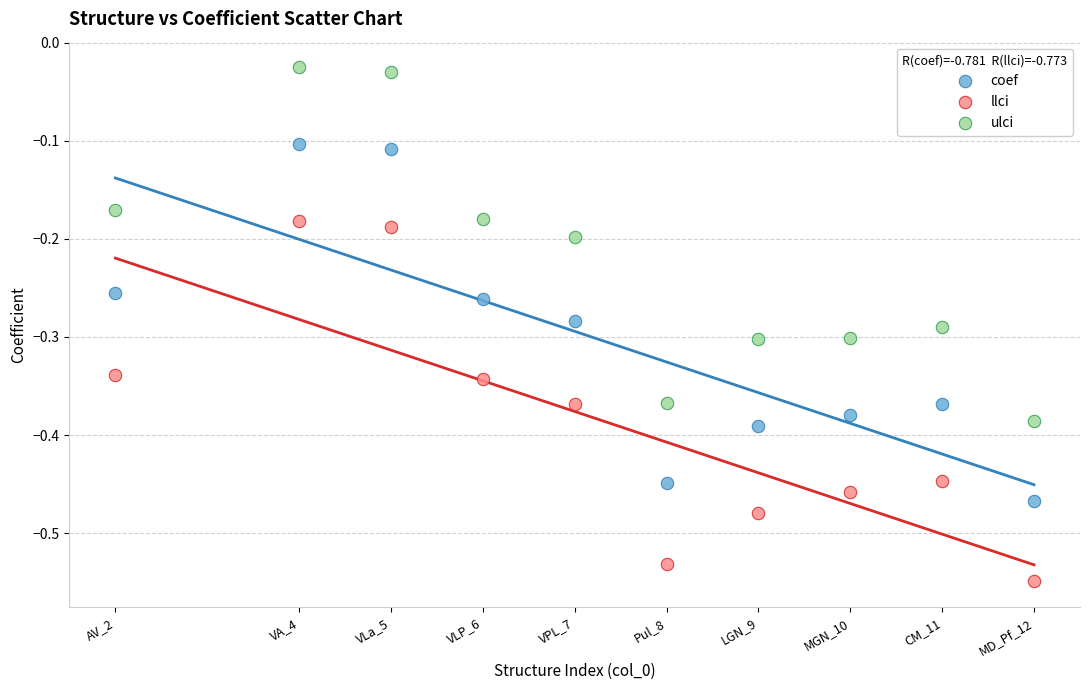

Which series has the widest spread of Y values?

llci